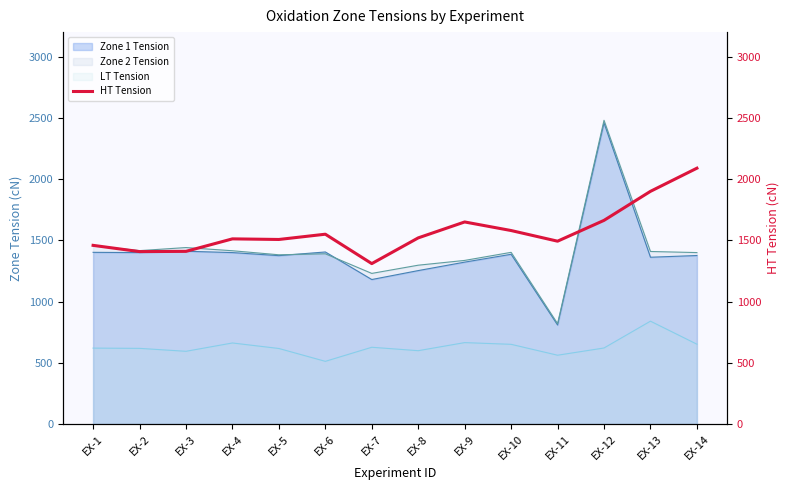

Where is the first local maximum?

EX-4